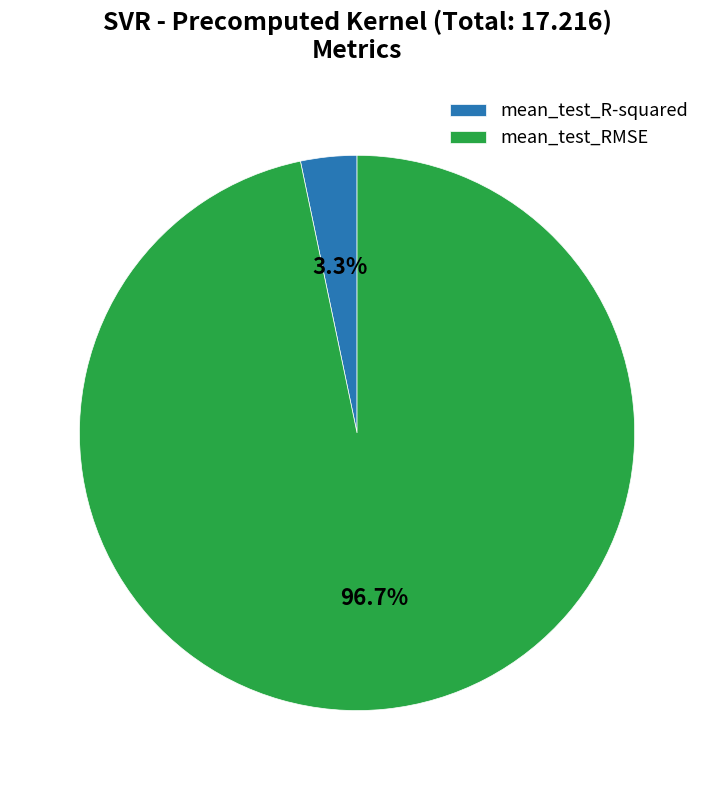

To the nearest percent, what percentage of the pie is mean_test_R-squared?

3%